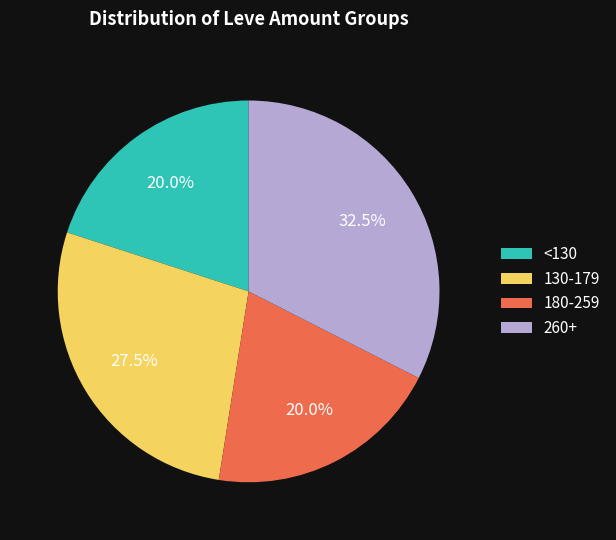

How many segments does this pie chart have?

4